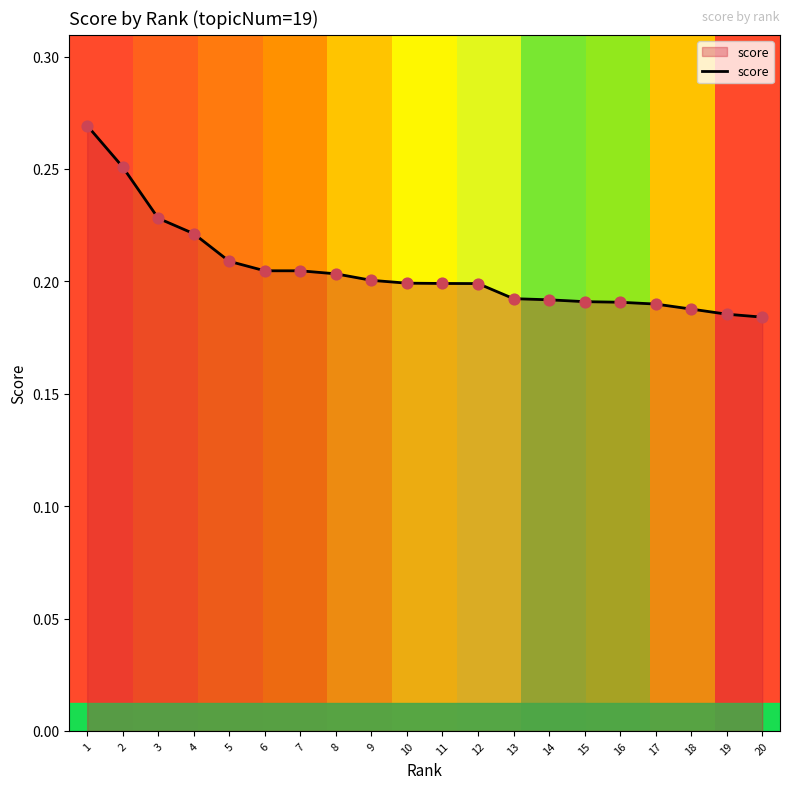

Which has a higher value, 14 or 8?

8